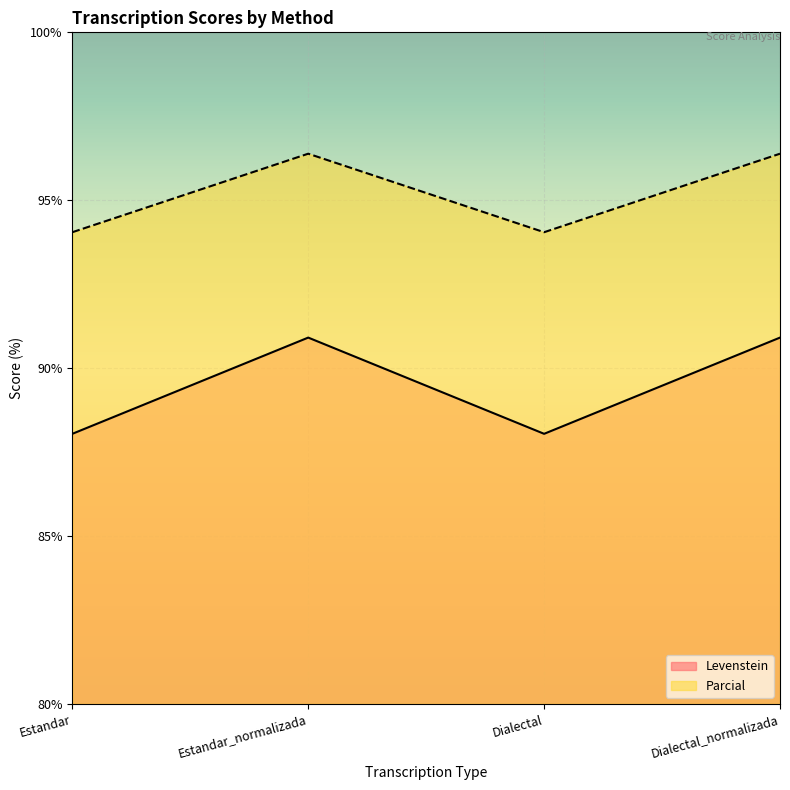

True or false: Levenstein and Parcial cross at least once.

False